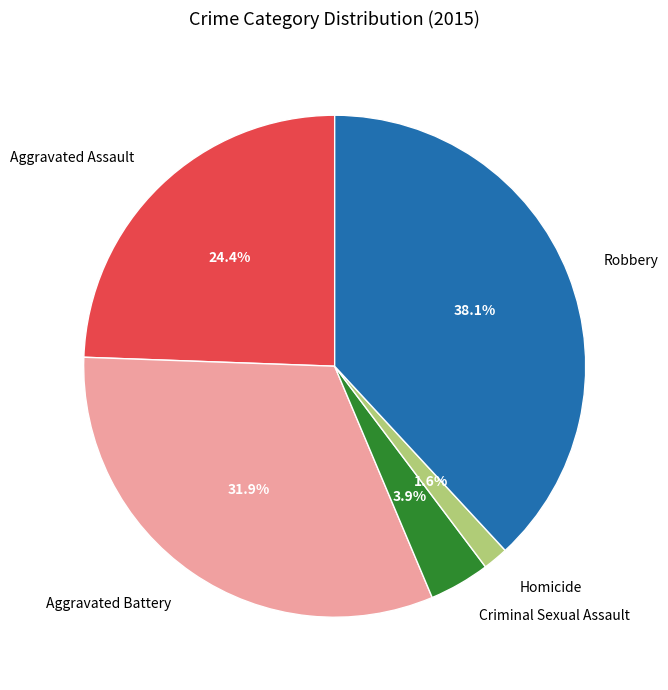

How many slices are in this pie chart?

5